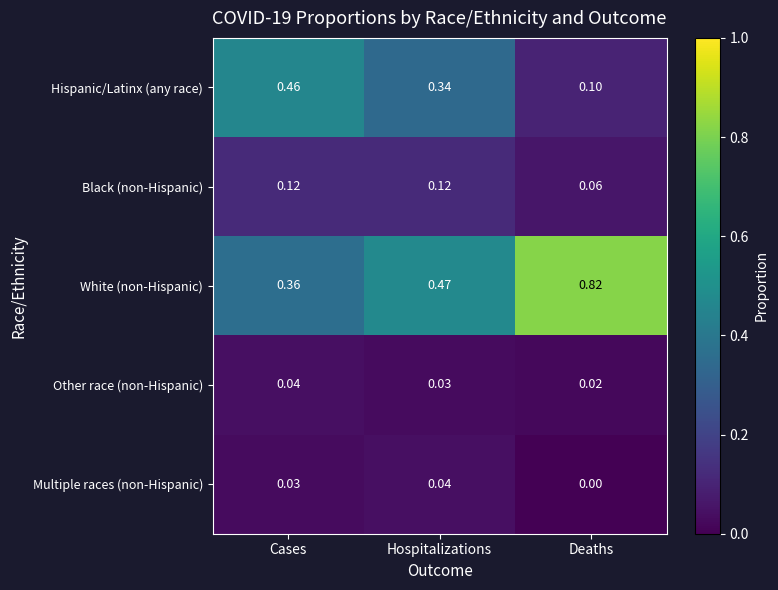

At how many categories does at least one series exceed 0?

3